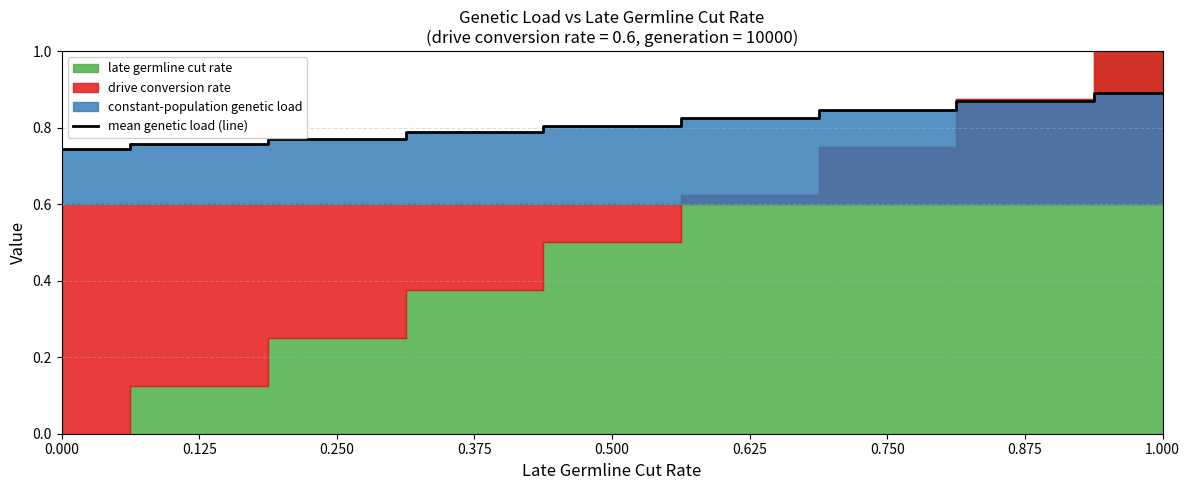

Does the chart have visible grid lines?

Yes